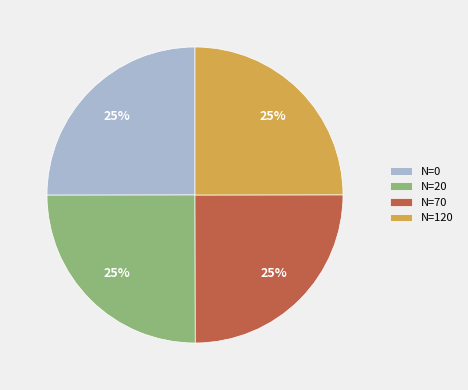

To the nearest percent, what is the combined percentage of N=70 and N=0?

50%